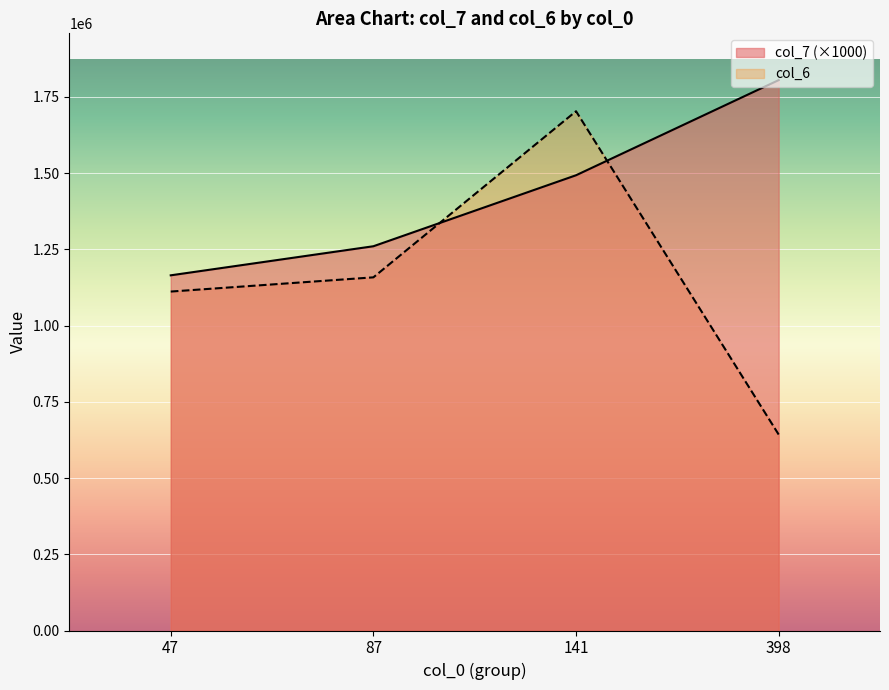

Read the col_7 (×1000) value at 87.

1260000.0